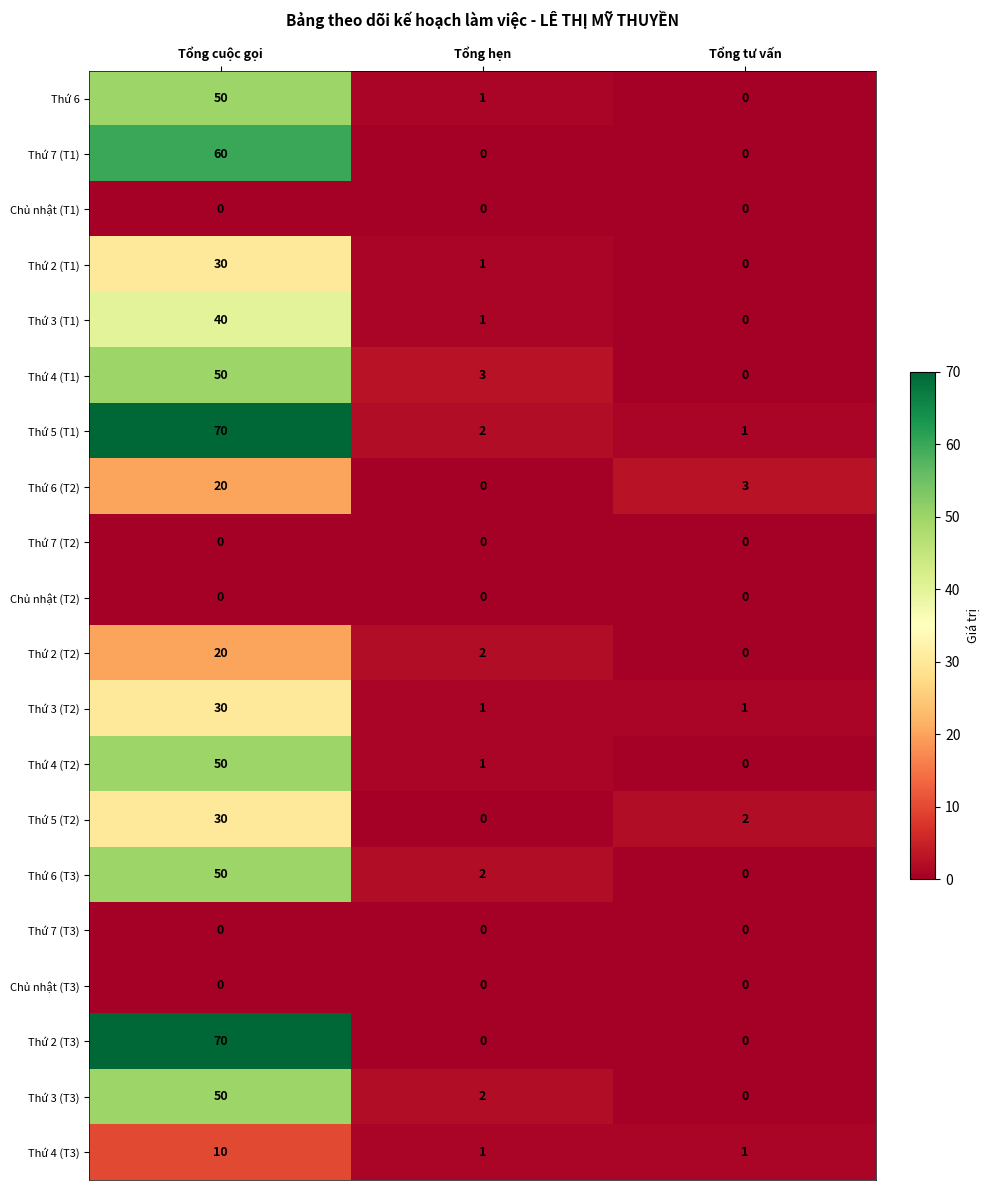

What is the sum of the Thứ 2 (T1) values at Tổng hẹn and Tổng cuộc gọi?

31